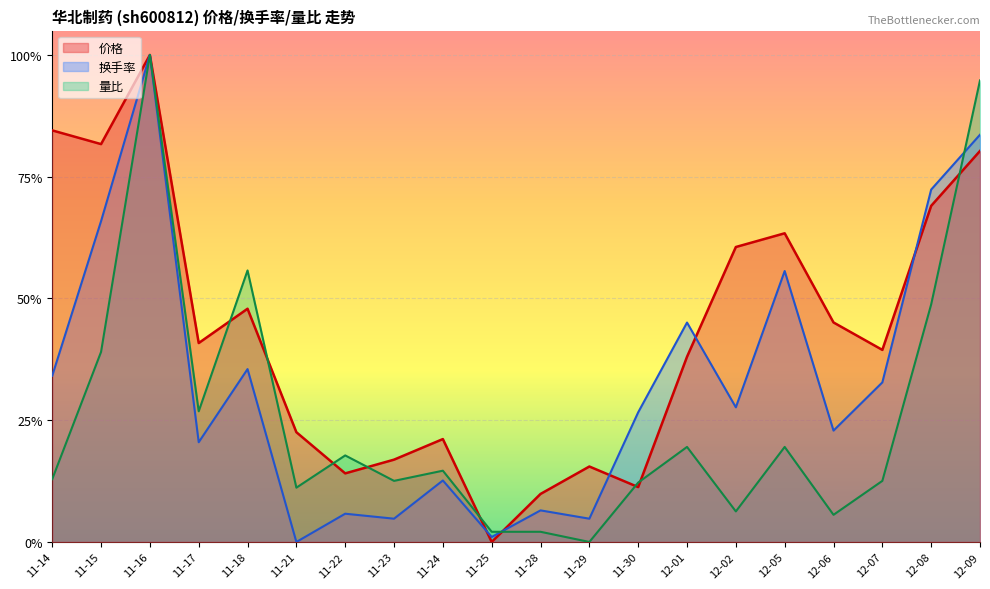

At which category is the sum across all series the highest?

11-16